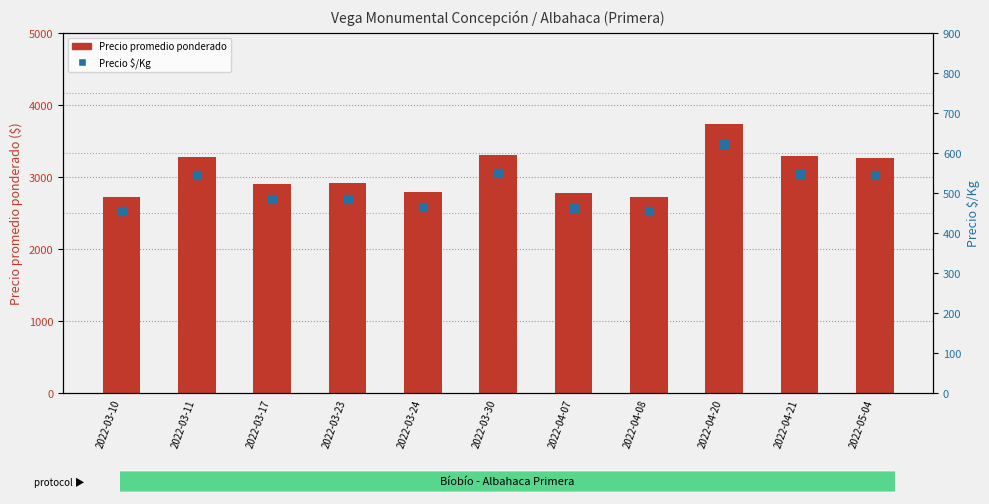

What are all the series names shown in the legend?

Precio promedio ponderado, Precio $/Kg